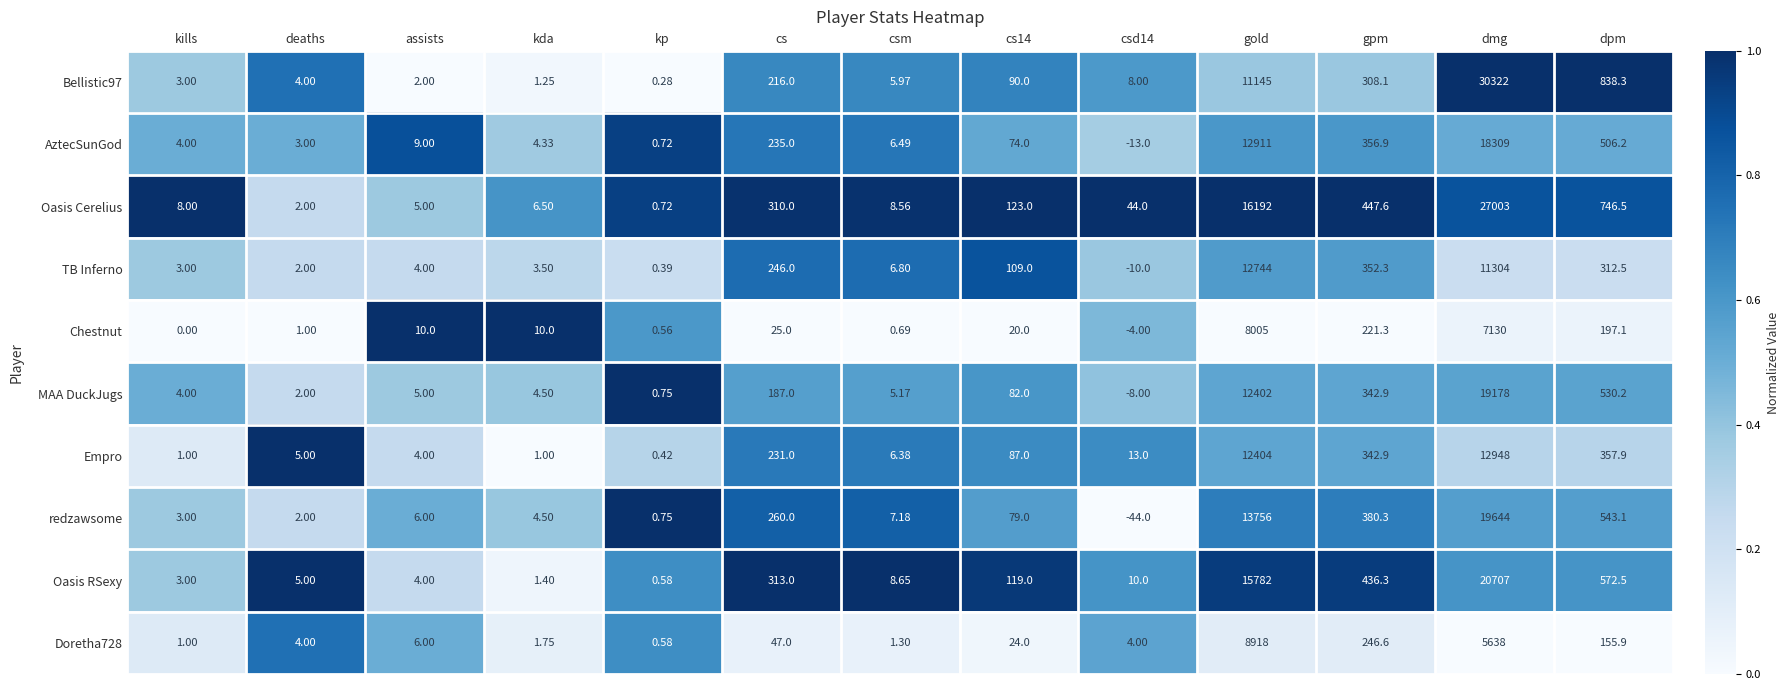

Is the value of Oasis RSexy at gpm greater than the value of Empro at cs?

Yes